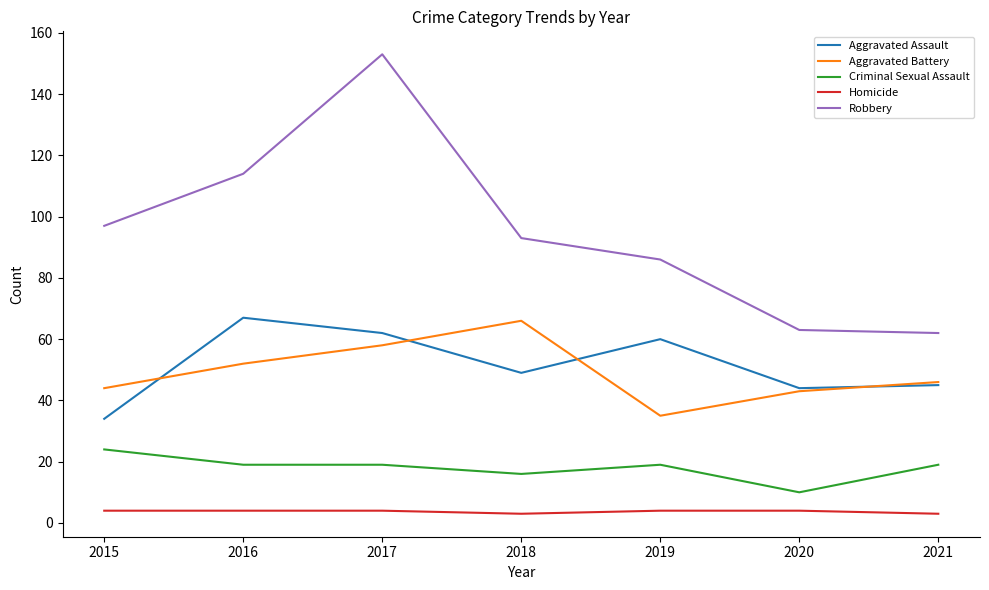

True or false: Homicide and Robbery cross at least once.

False